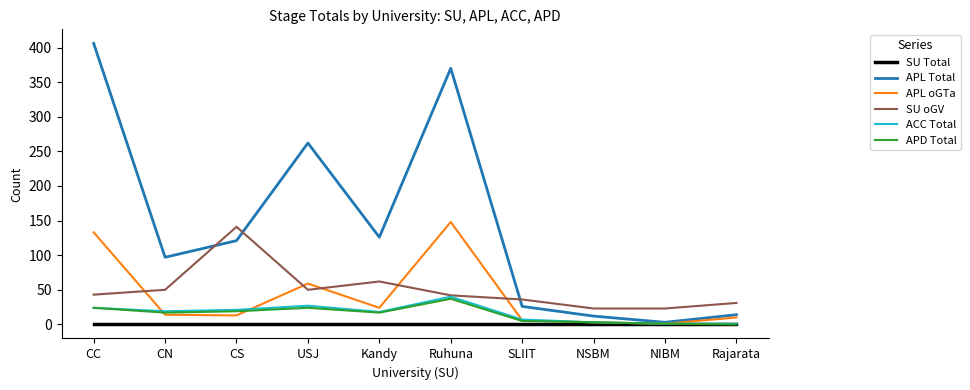

The value of SU oGV at SLIIT is 36. True or false?

True